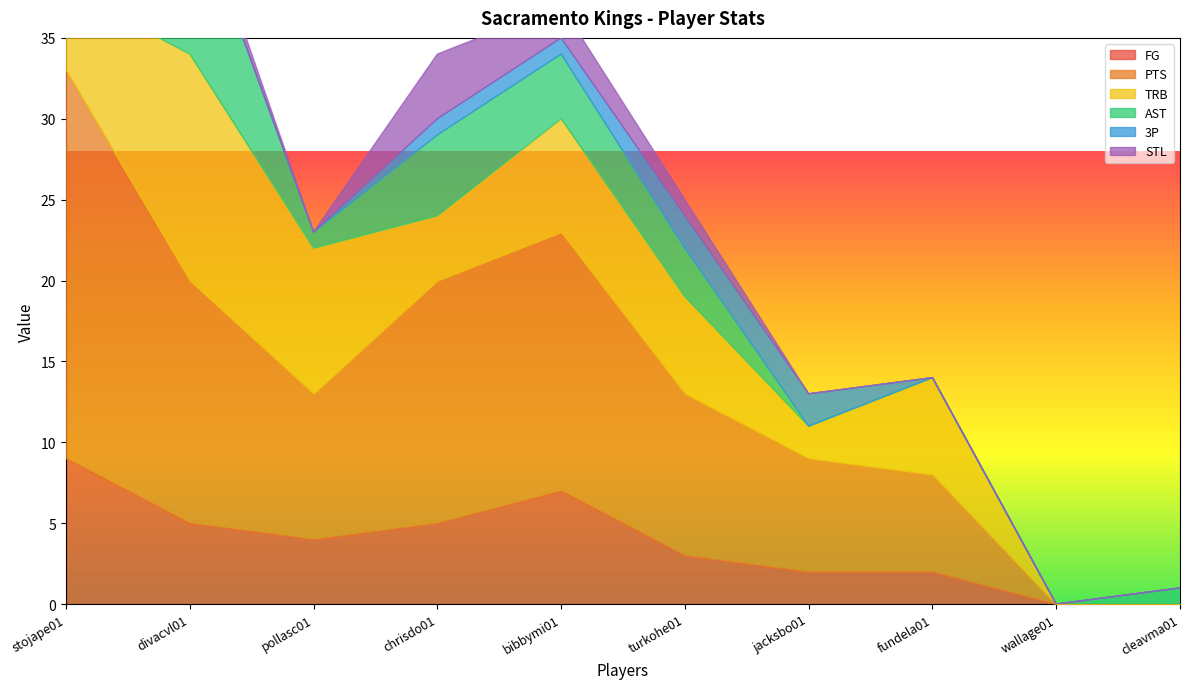

At which category is the sum across all series the highest?

divacvl01